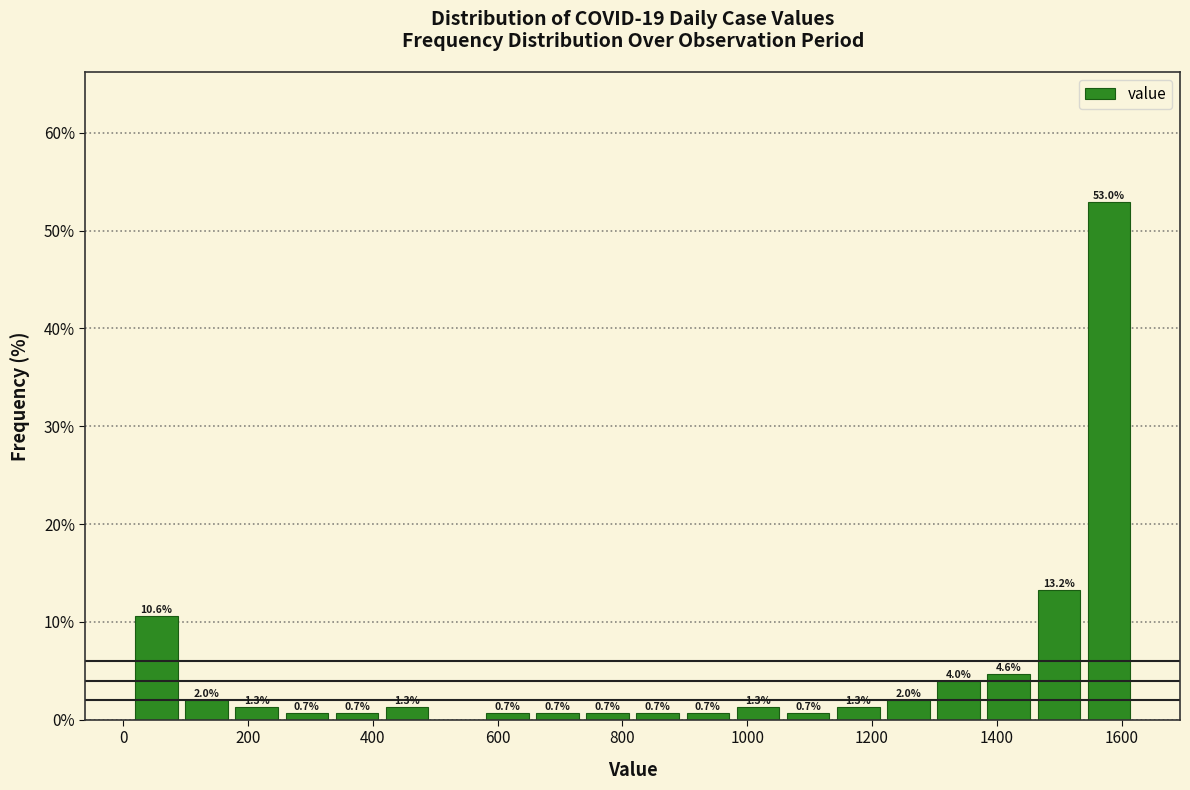

Which range on the x-axis has the tallest bar?

1540 to 1620